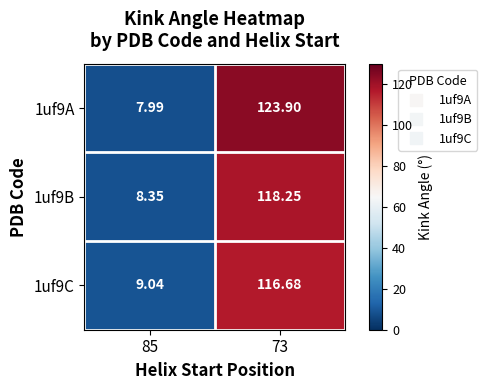

Is the value of 1uf9A at 85 greater than the value of 1uf9C at 73?

No